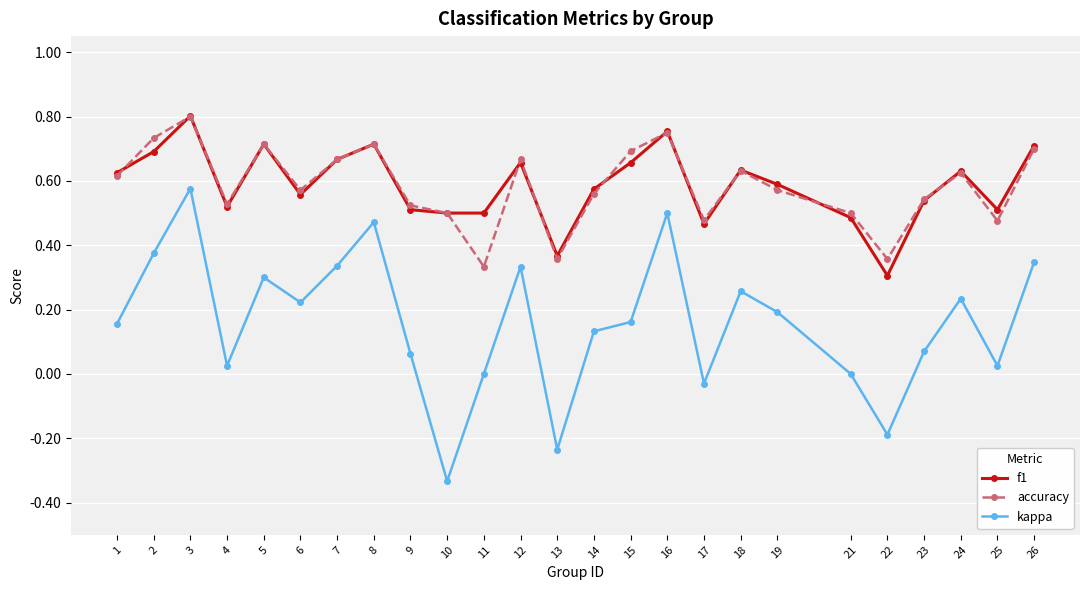

At which category does f1 reach its first local peak?

3